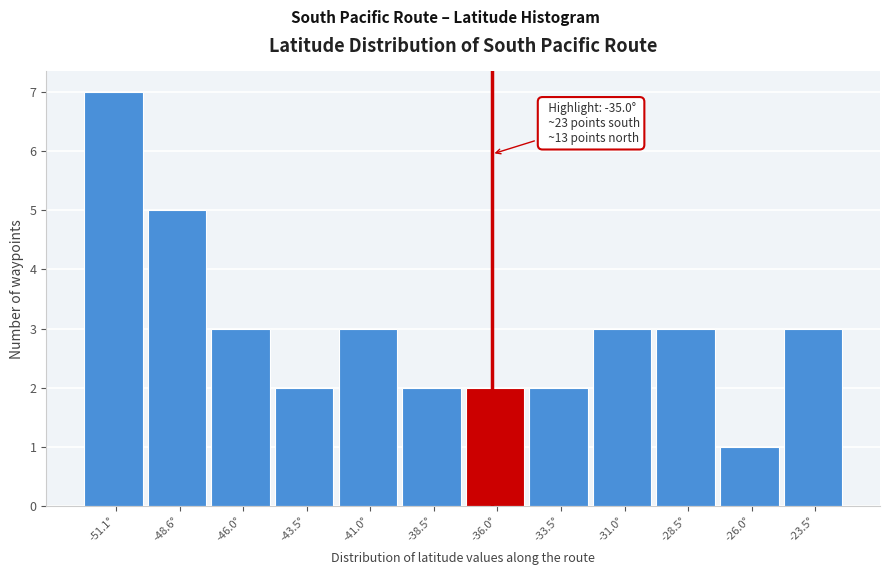

Reading right to left, transcribe all the data shown in this chart.

-23.5°=3	-26.0°=1	-28.5°=3	-31.0°=3	-33.5°=2	-36.0°=2	-38.5°=2	-41.0°=3	-43.5°=2	-46.0°=3	-48.6°=5	-51.1°=7